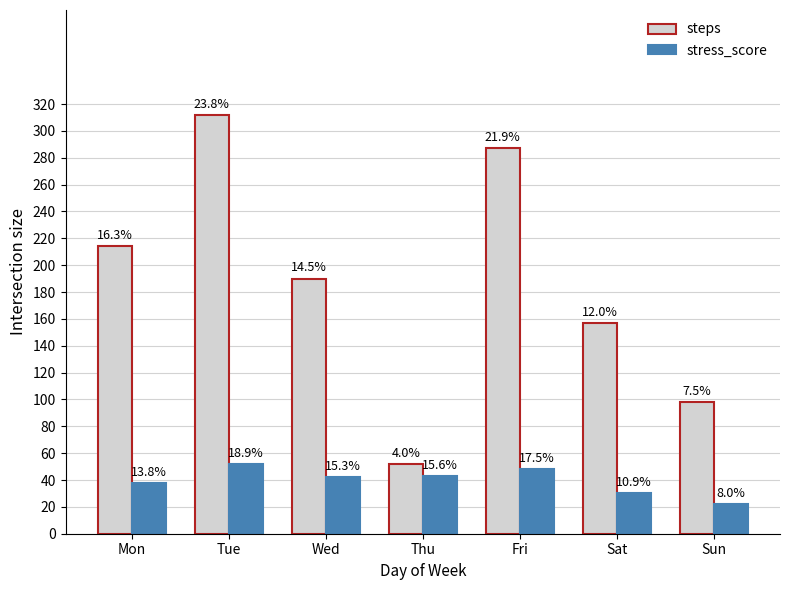

Which has a higher value, Wed or Mon?

Mon